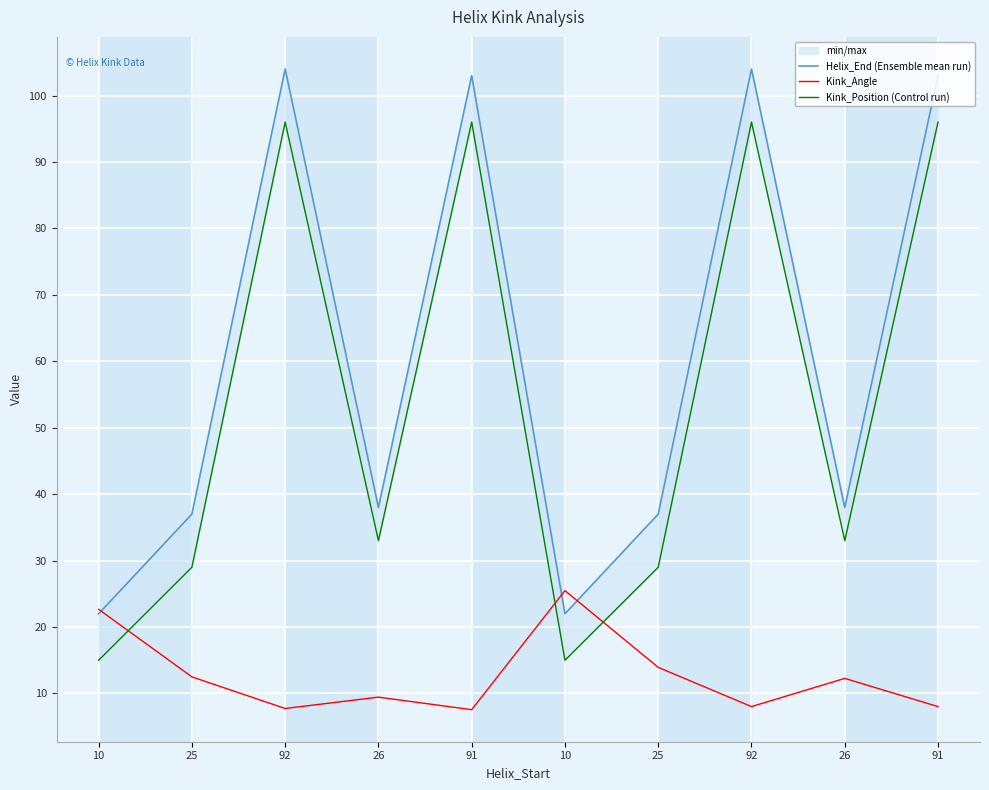

List the labels in order of Kink_Position (Control run) value, smallest first.

10, 10, 25, 25, 26, 26, 92, 91, 92, 91